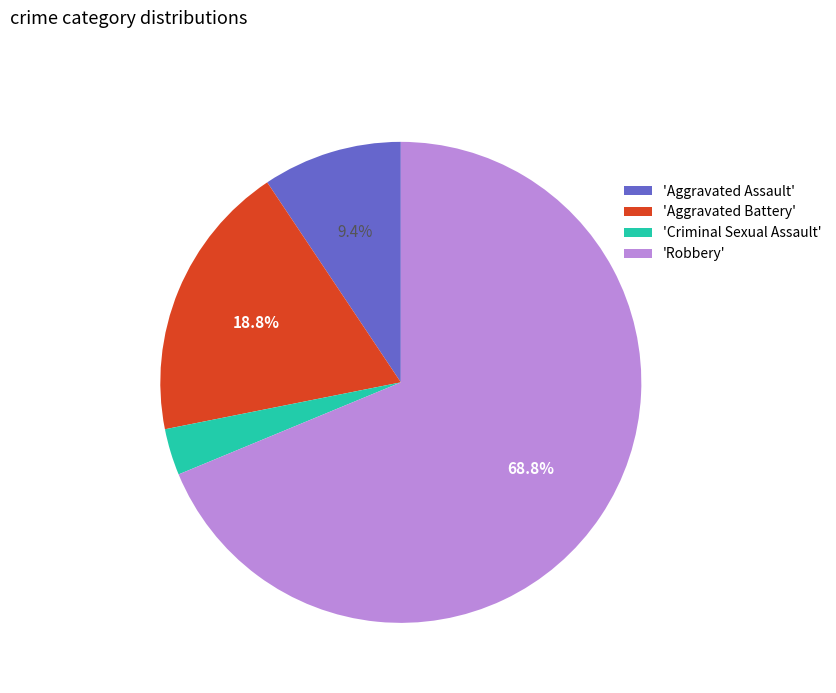

Is 'Aggravated Assault' the majority of the pie?

No